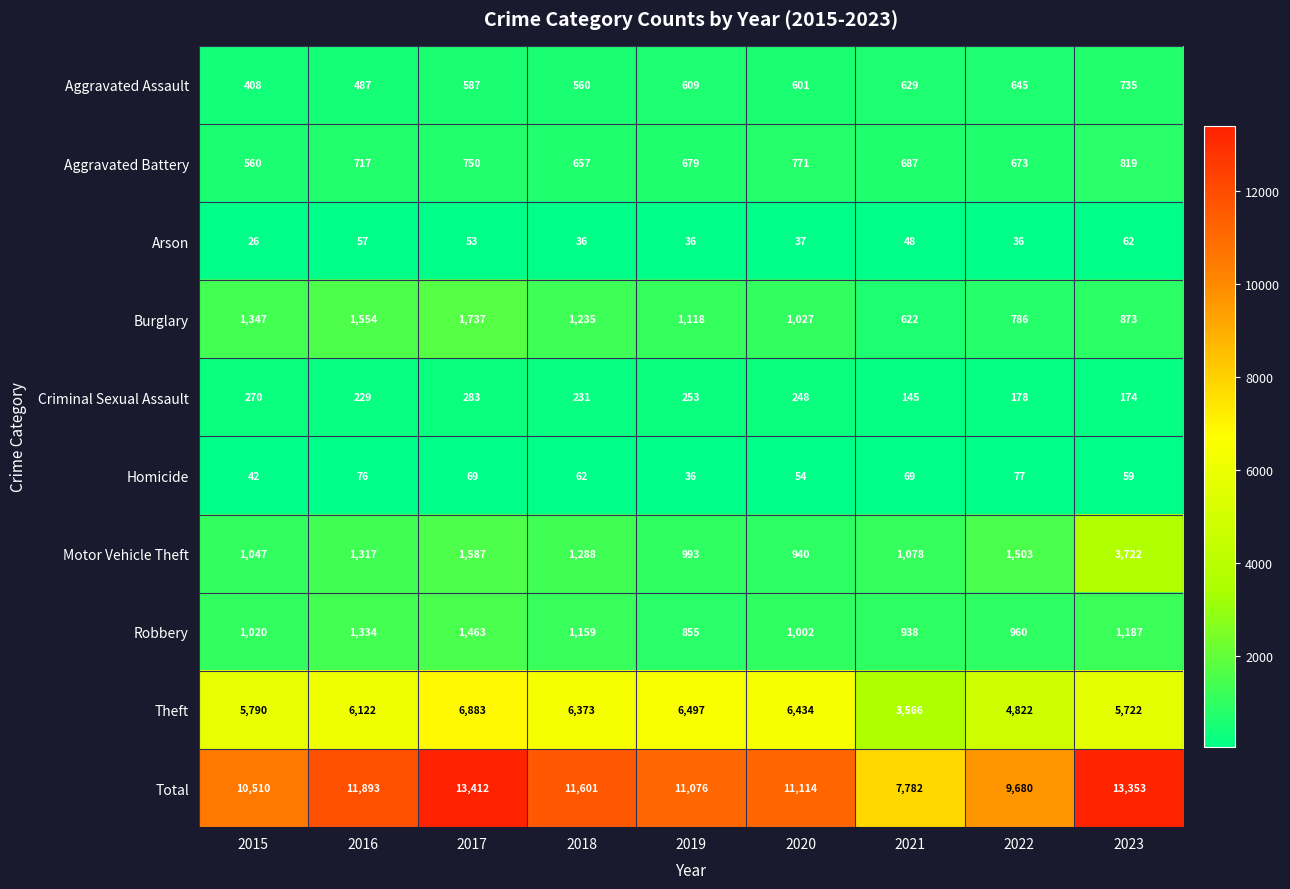

The Arson series shows 59 at 2018. True or false?

False